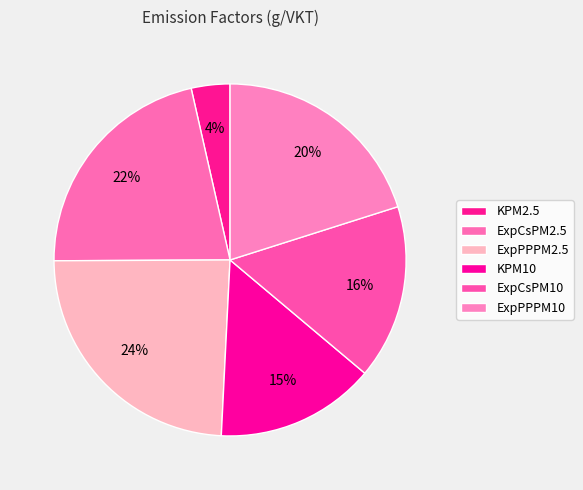

Does any single category account for the majority?

No